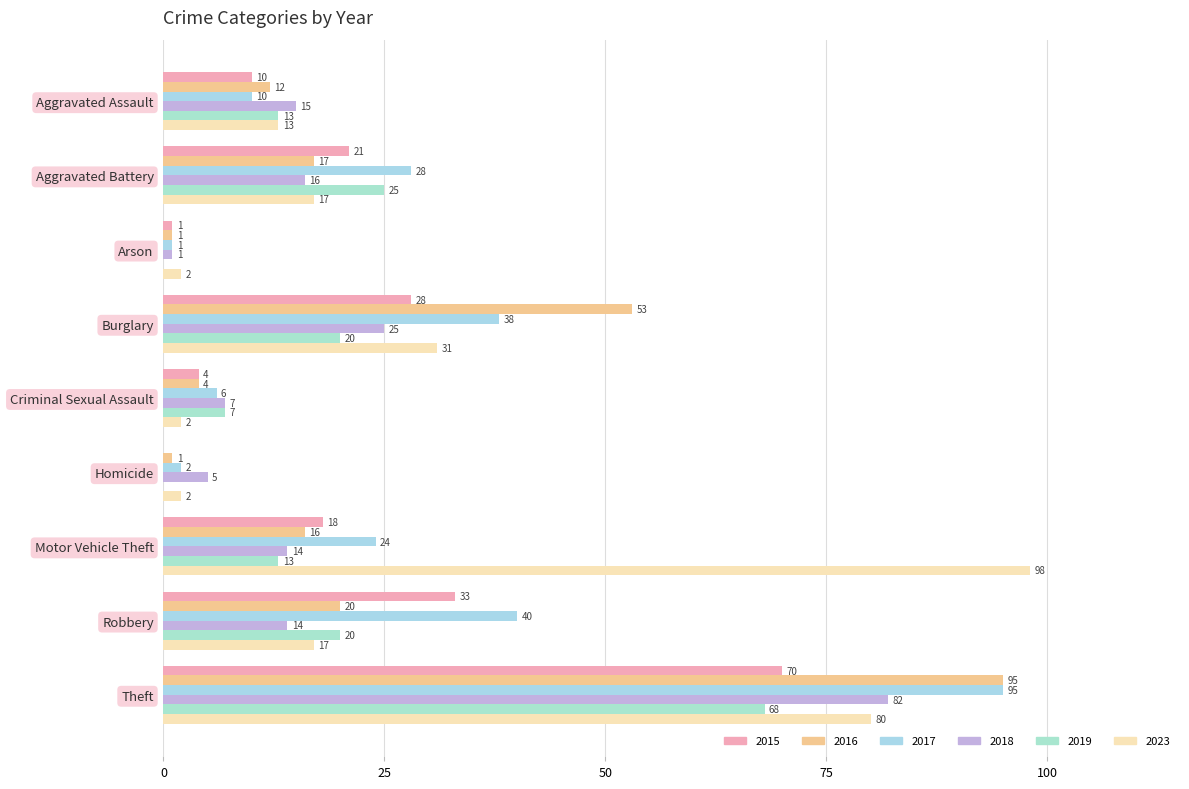

How many series are shown in this chart?

6